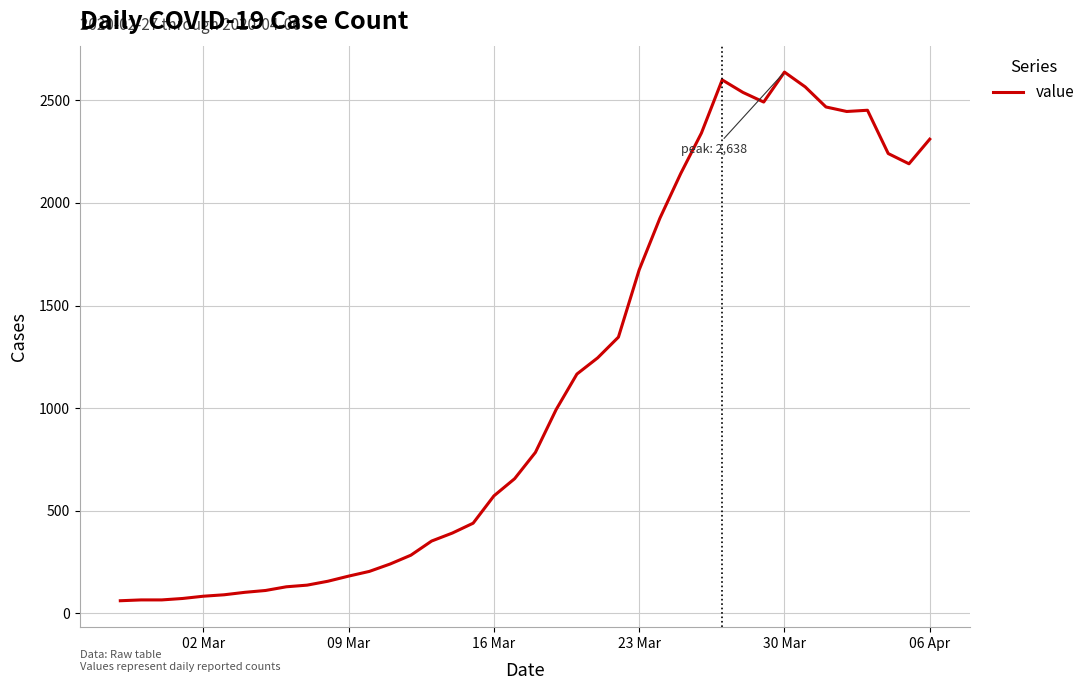

What is the smallest value displayed?

61